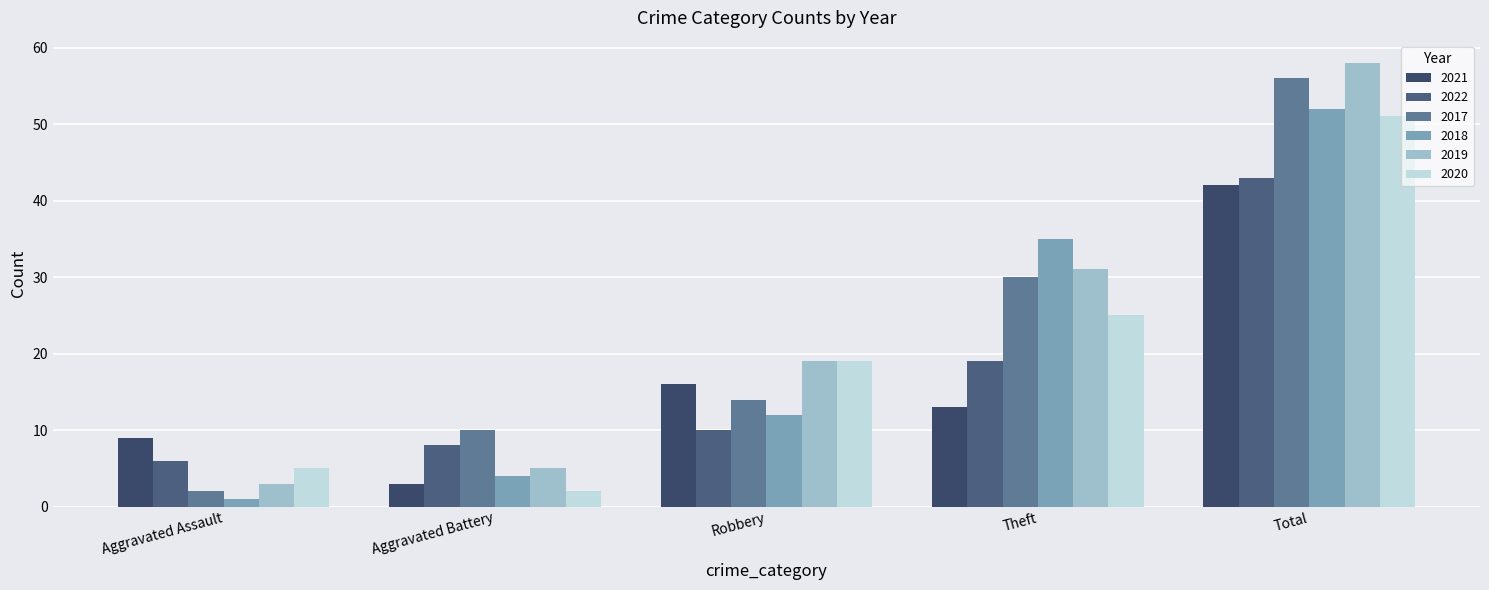

Between Aggravated Assault and Robbery, which series saw the biggest shift?

2019